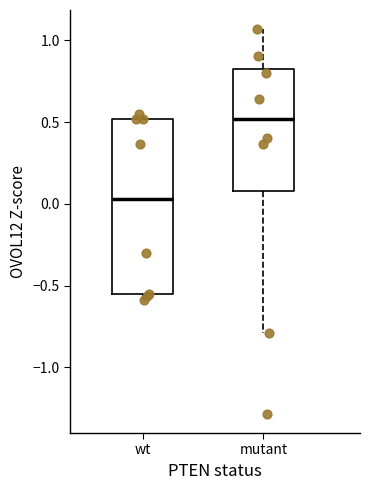

Reading left to right, read every box against the y-axis: the position of its median line, the range the box covers, and the ends of its whiskers. The values are not printed on the chart, so give them approximately, as read against the axis.

wt: median 0.05, box -0.55 to 0.50, whiskers -0.60 to 0.55
mutant: median 0.50, box 0.10 to 0.85, whiskers -0.80 to 1.05